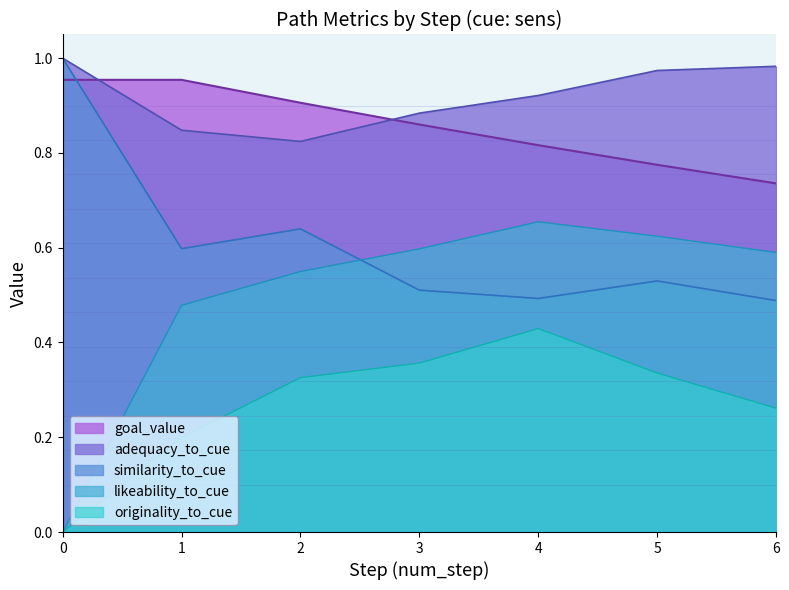

True or false: similarity_to_cue and originality_to_cue cross at least once.

False